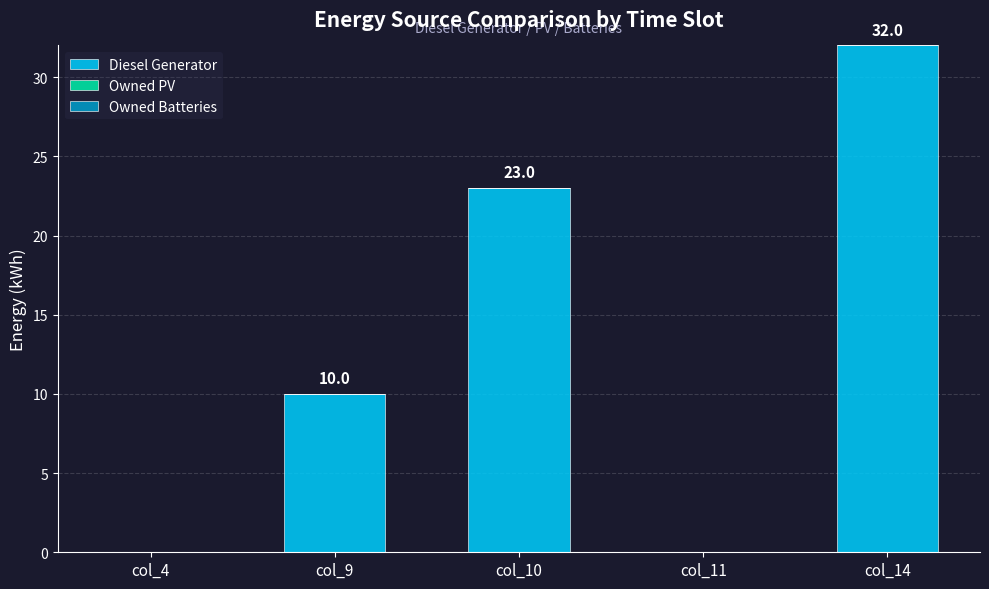

Is it true that the value at col_9 is 10?

True